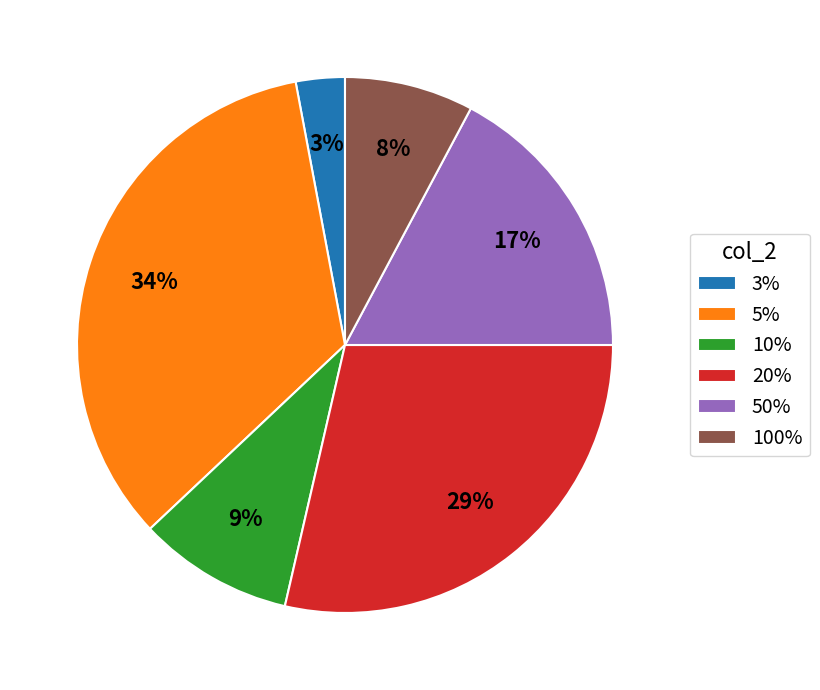

What is the smallest slice in the pie chart?

3%